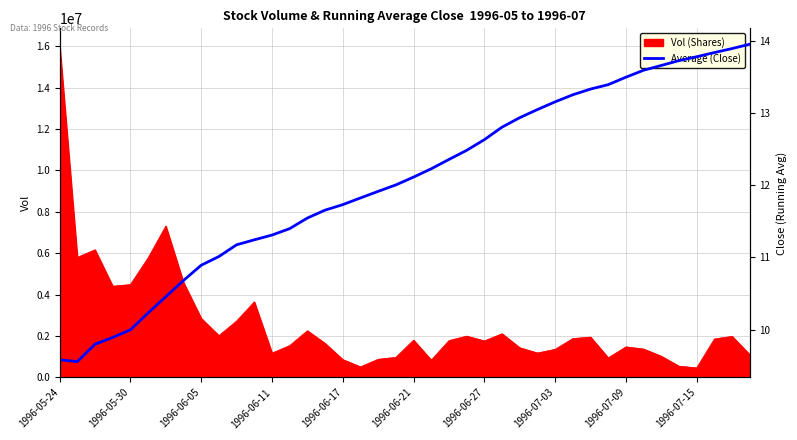

How many data points are less than 12?

19